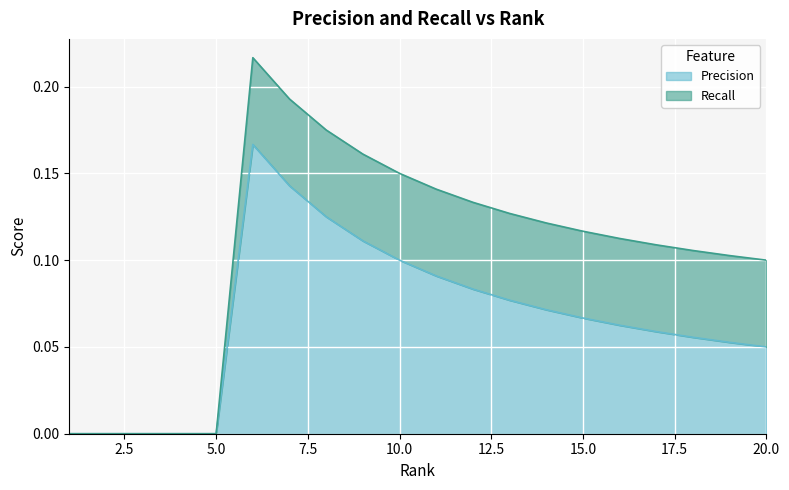

Is it true that the value at 18 is 0.1?

True